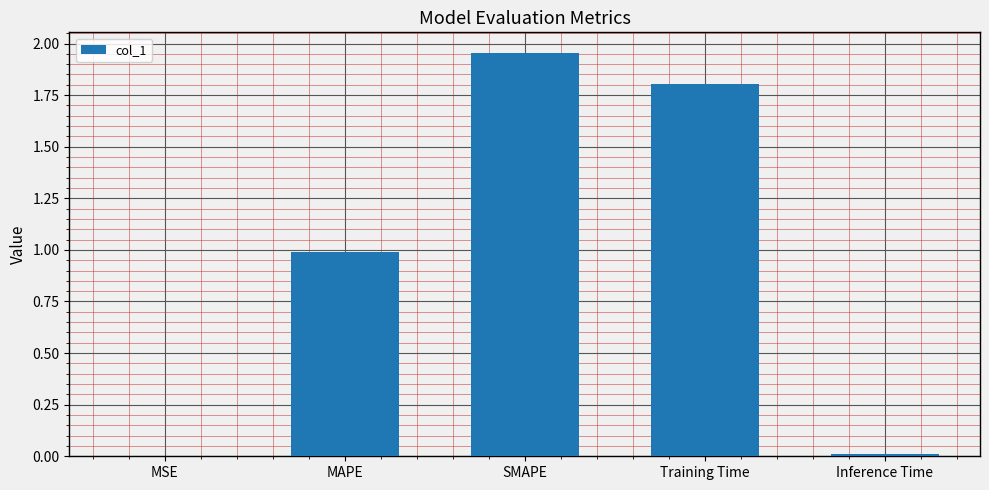

The chart shows a value of 1.0 at Training Time. True or false?

False